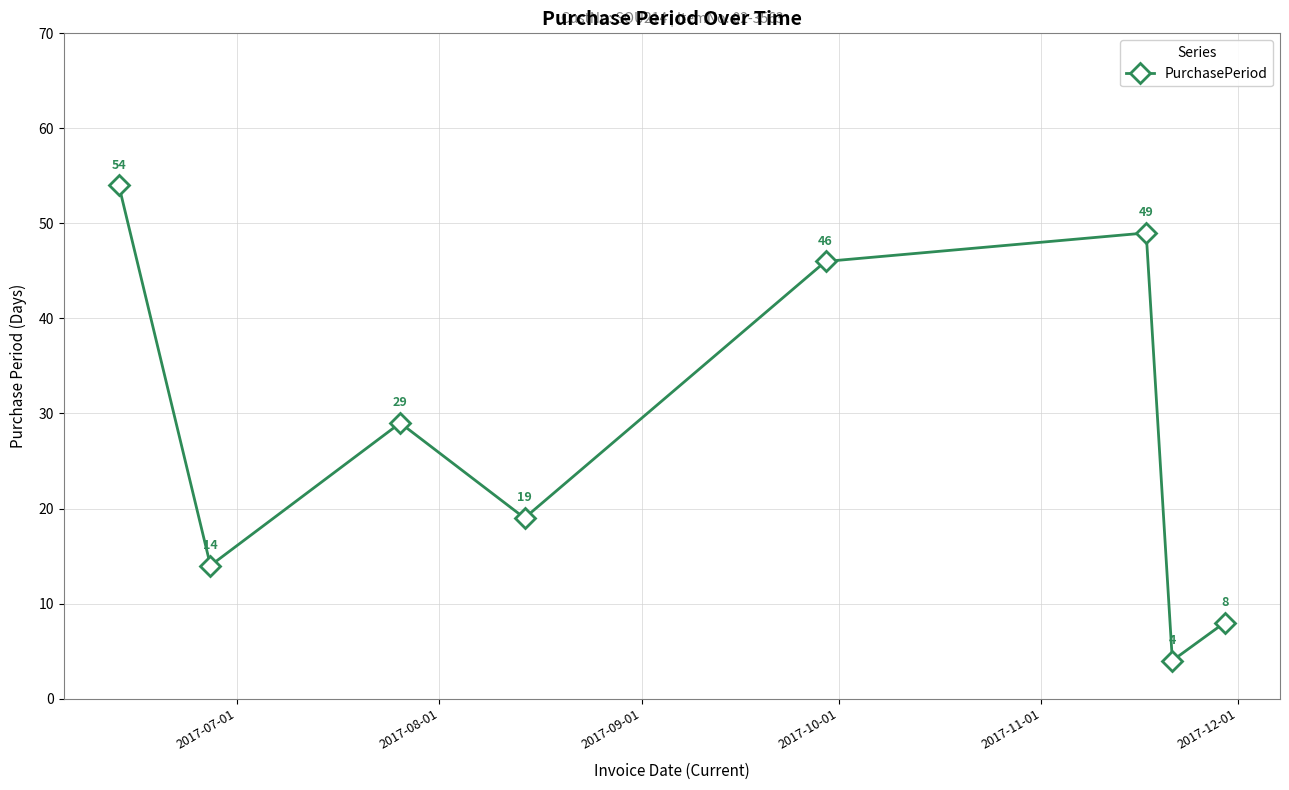

How many points are higher than both their immediate neighbors (excluding endpoints)?

2